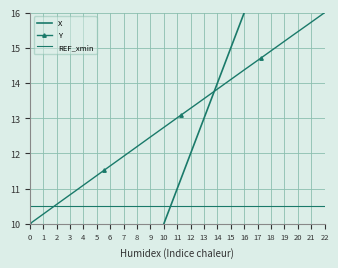

Which series has the widest spread of values?

X